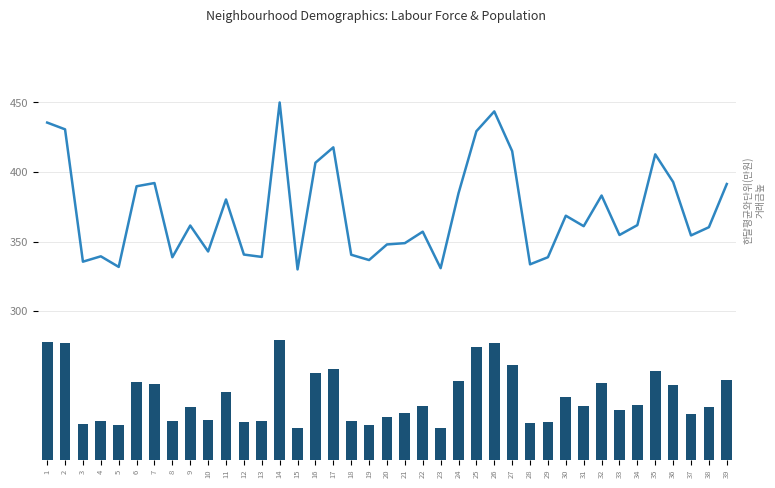

At which label does In Labour Force first exceed 361?

1